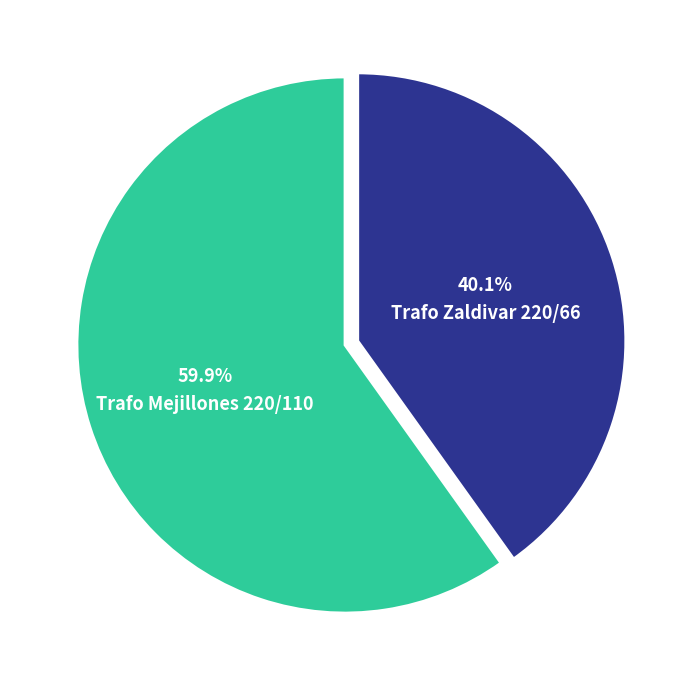

Is there any slice that represents more than half of the pie?

Yes